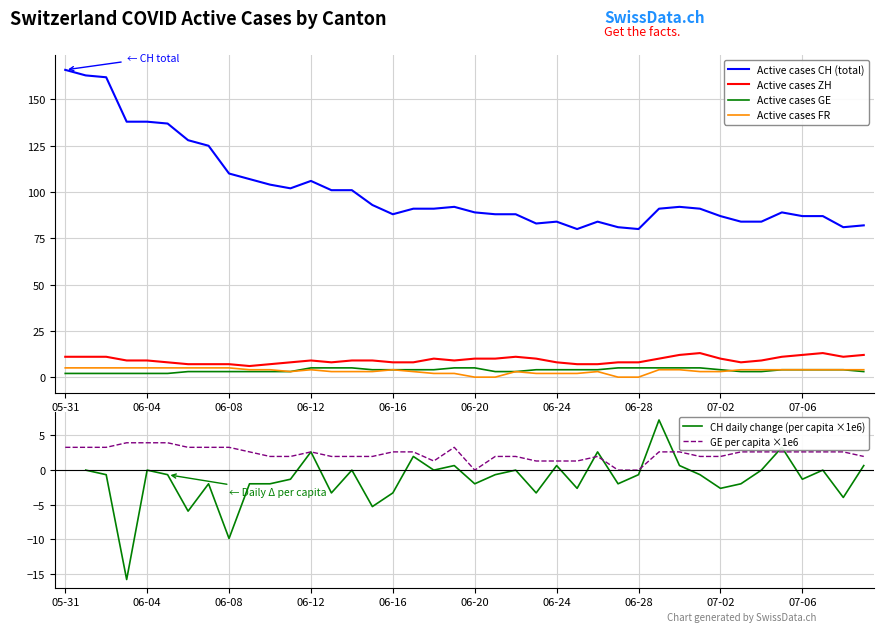

Which series has the widest spread of values?

Active cases CH (total)